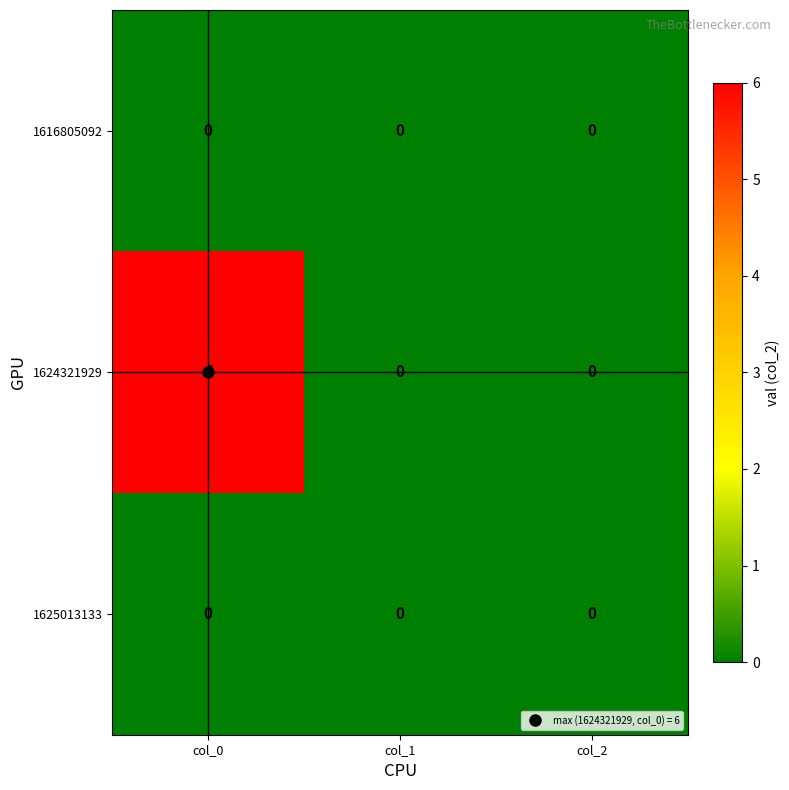

At how many categories does at least one series exceed 1?

1